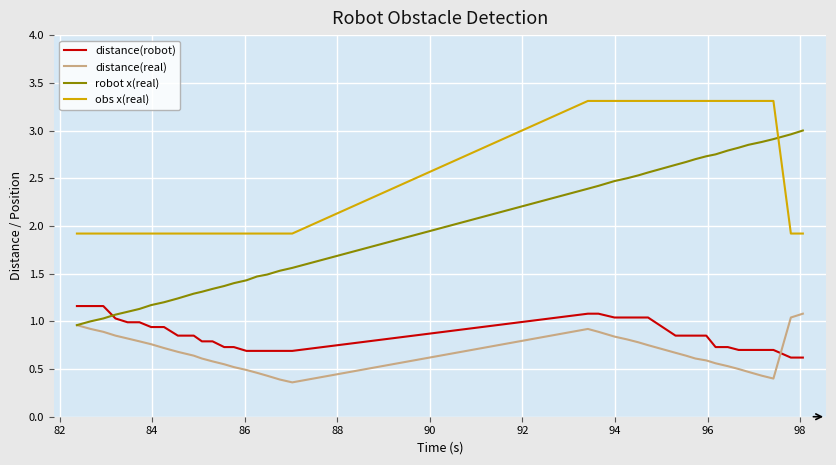

What is the lowest value of the obs x(real) series?

1.9